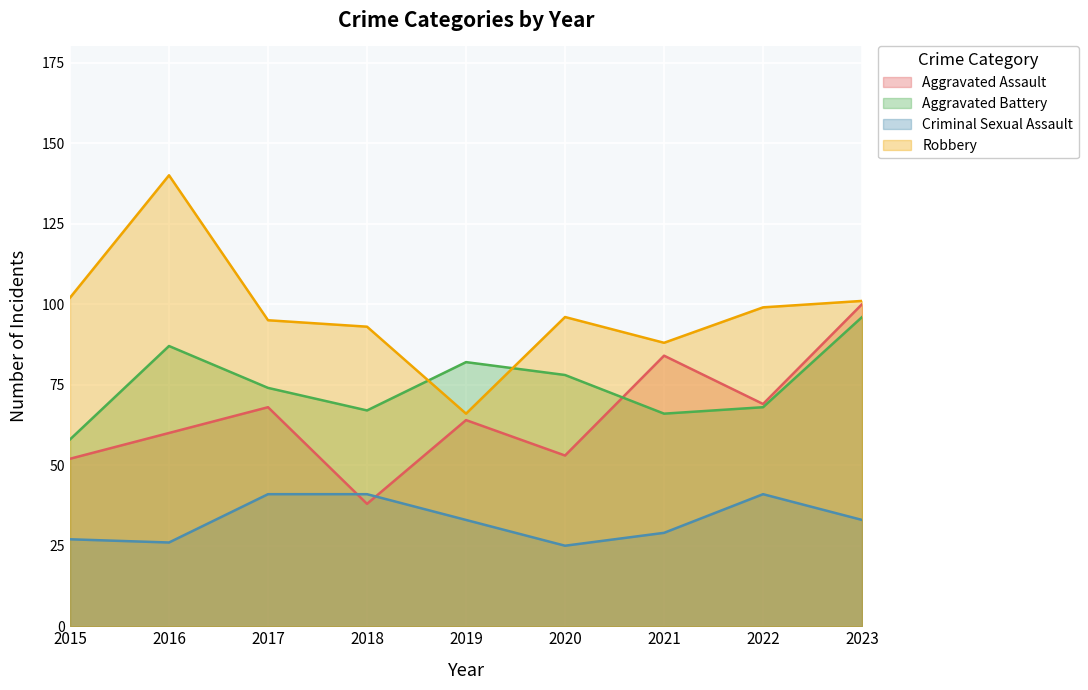

Does the chart display data point markers on the line(s)?

No